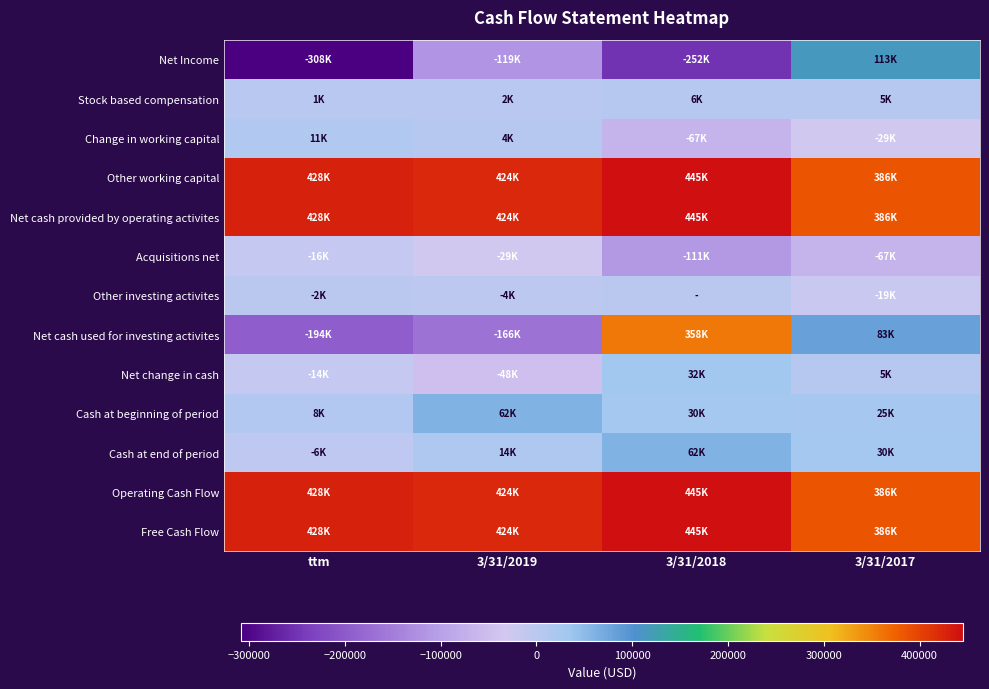

Which series has the widest spread of values?

Net cash used for investing activites